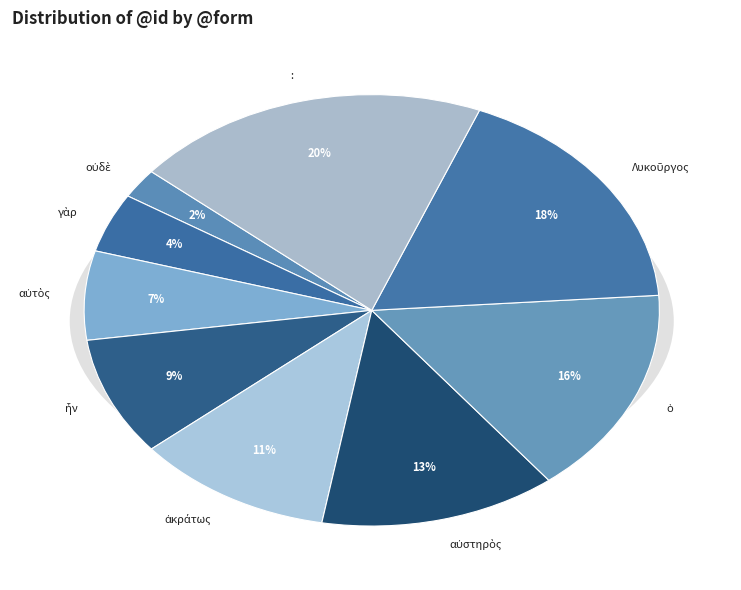

How many slices are in this pie chart?

9